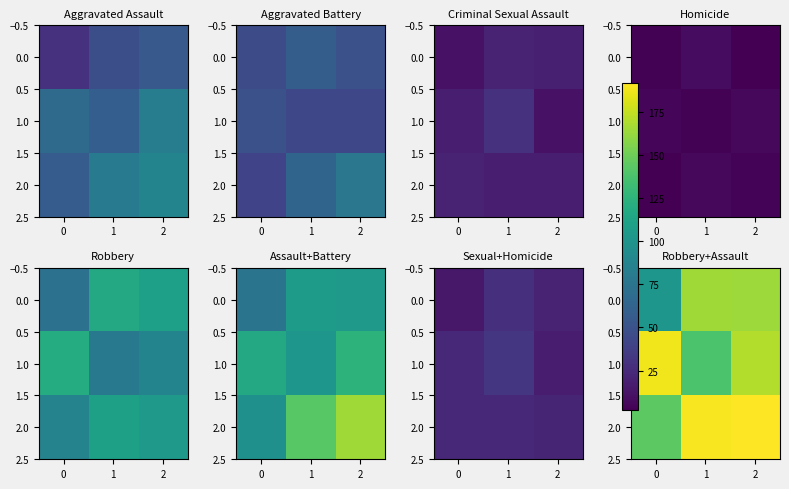

How many data points in 0.0 are less than 164?

1